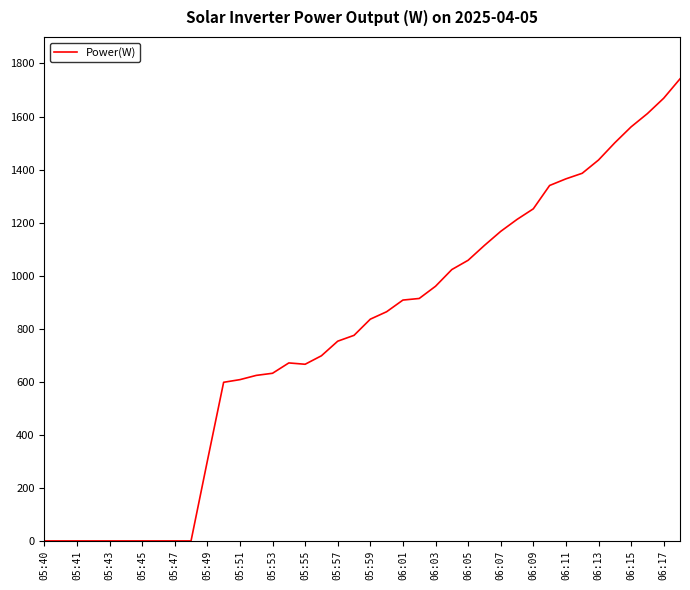

What is the greatest value displayed?

1742